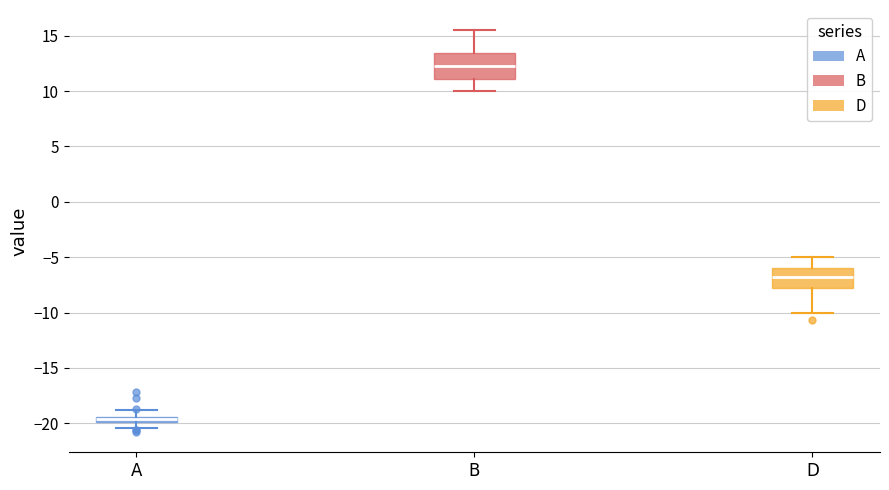

Which box has the lowest median line?

A